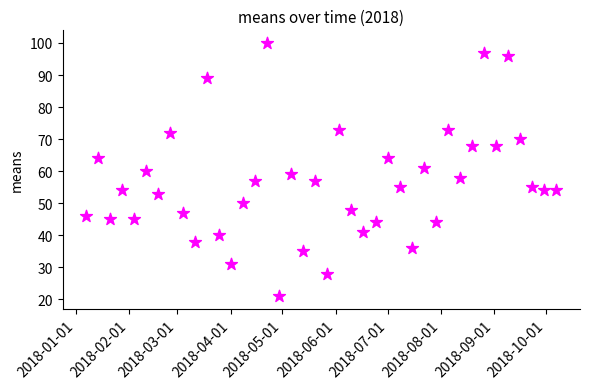

What is the range of X values (max minus min)?

273